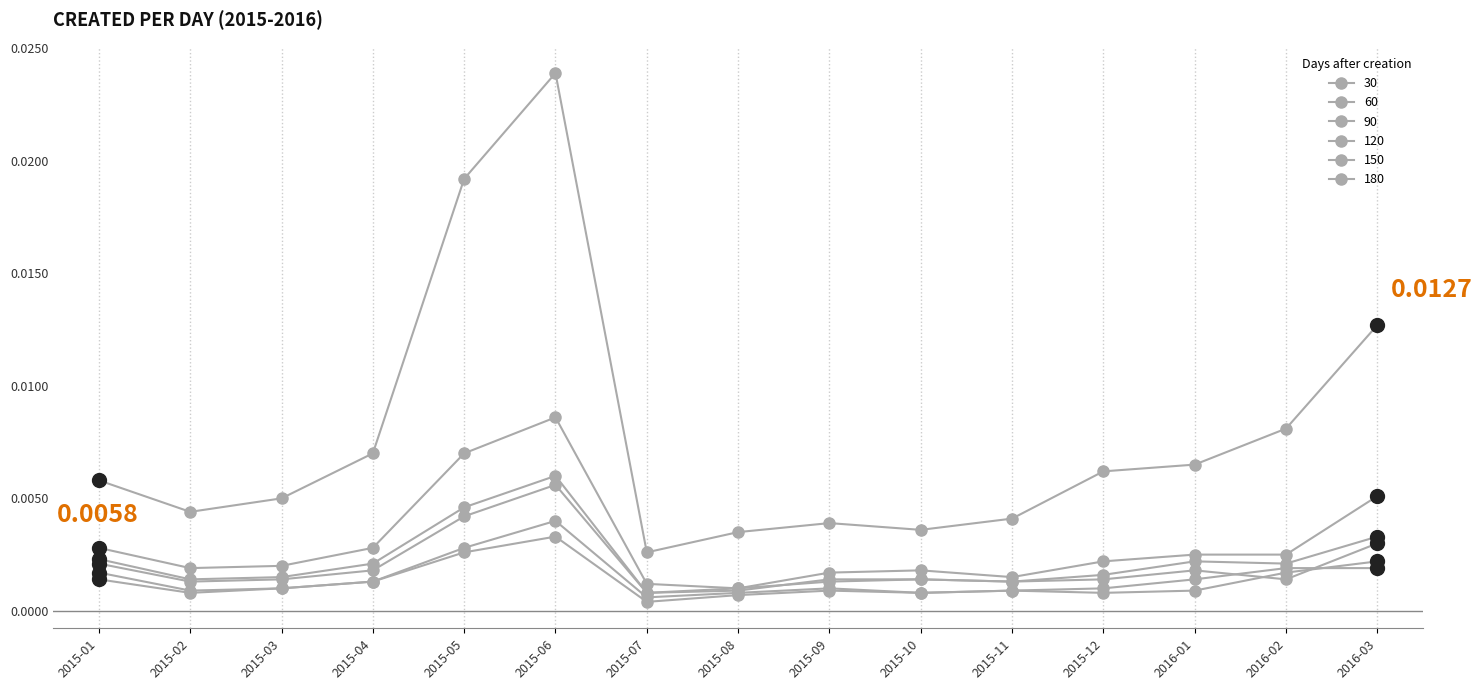

Is this an area chart (filled region under the line)?

No